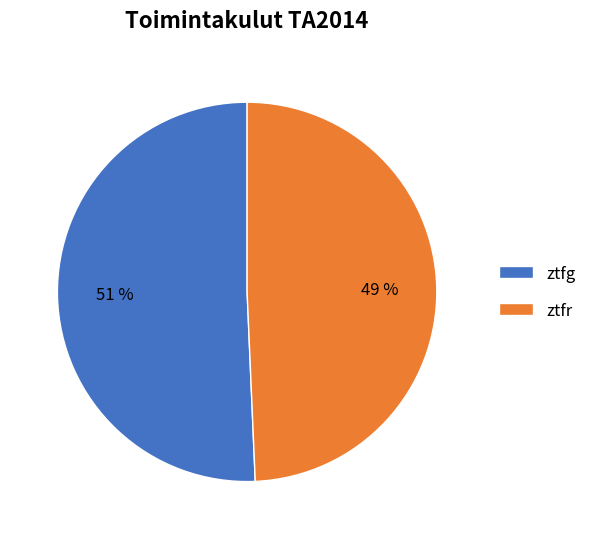

Is ztfr the majority of the pie?

No